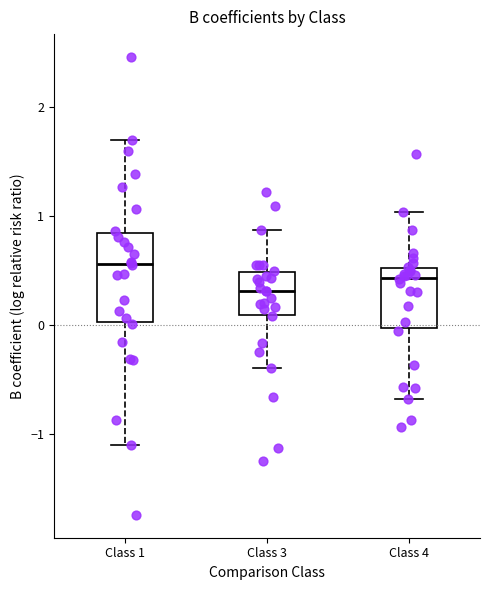

Where does the median line of the box for Class 4 sit on the y-axis? The values are not printed on the chart, so give them approximately, as read against the axis.

0.4